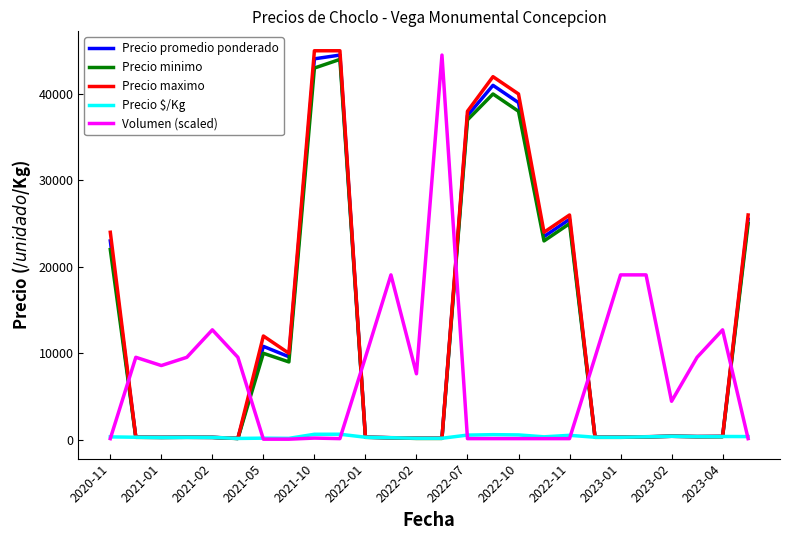

True or false: Precio minimo has more than 2 interior local peaks.

True